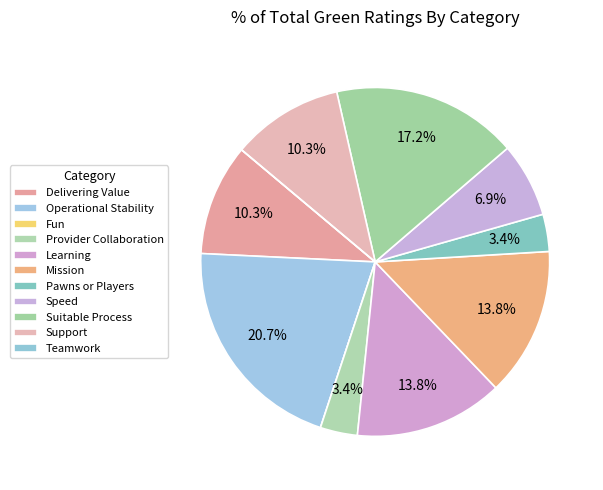

What is the smallest slice in the pie chart?

Fun